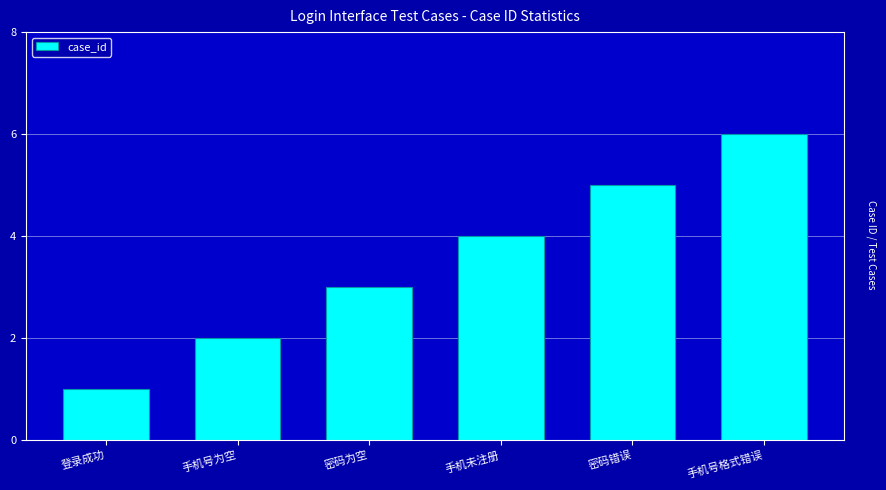

What is the difference between the maximum and second lowest values?

4